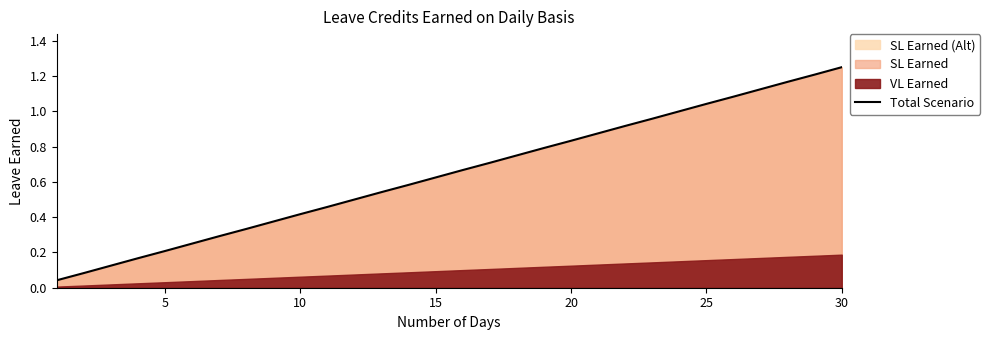

What is the difference between the maximum and minimum values?

1.2